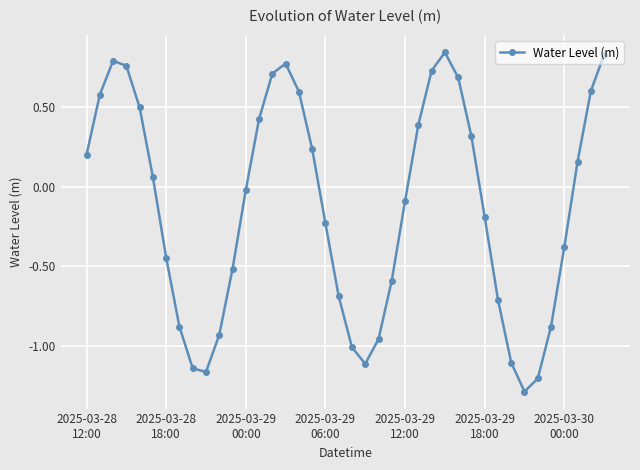

How many lines are shown in the chart?

1